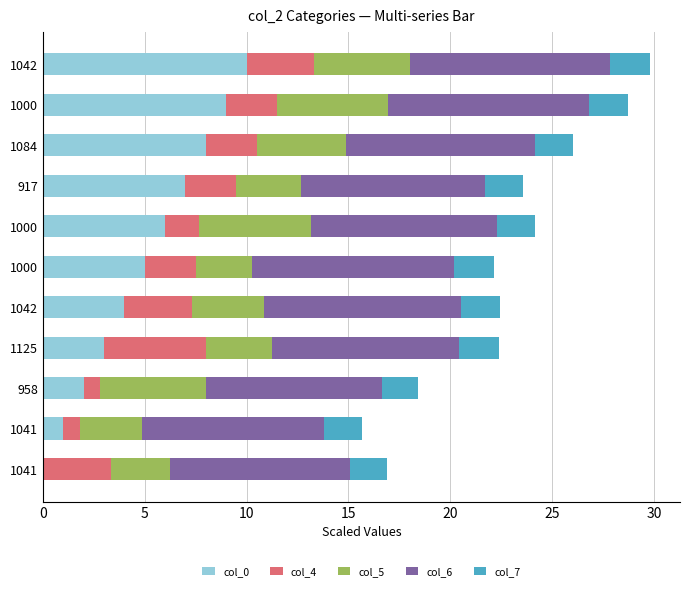

How many distinct data groups are displayed?

5